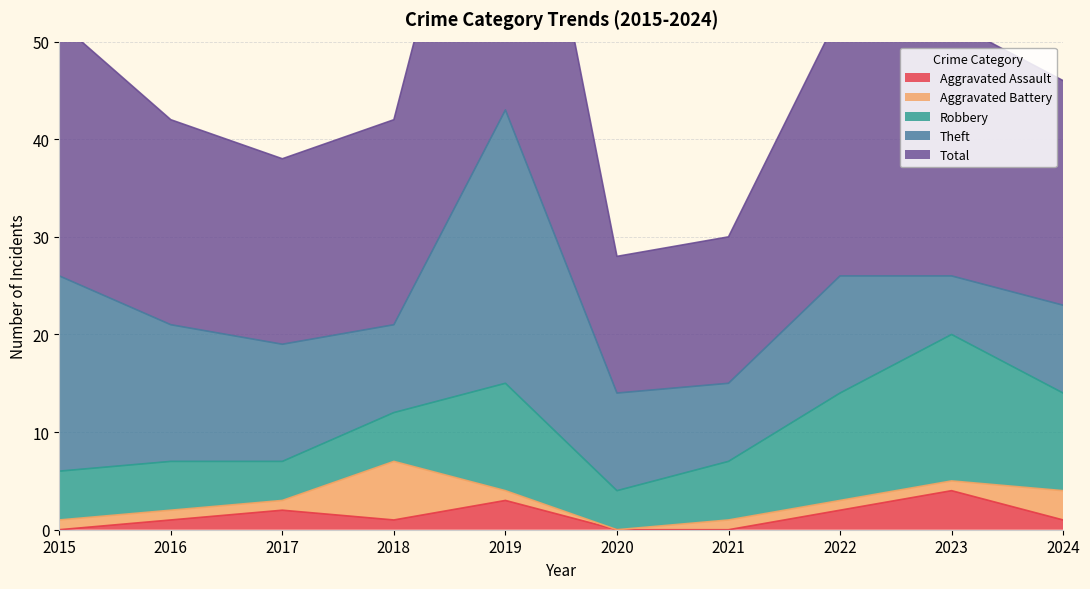

What is the difference between the second highest and second lowest values in the Robbery series?

7